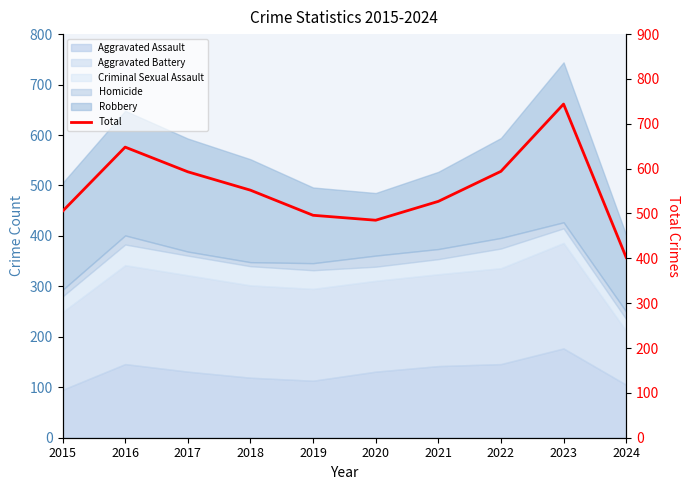

What is the smallest value displayed?

402